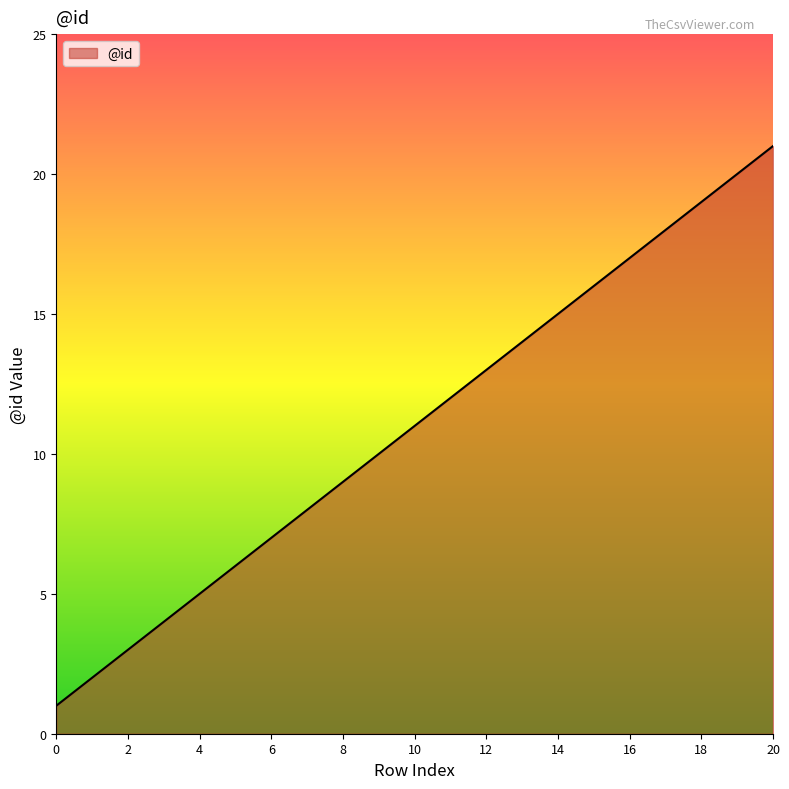

What is the greatest value displayed?

21